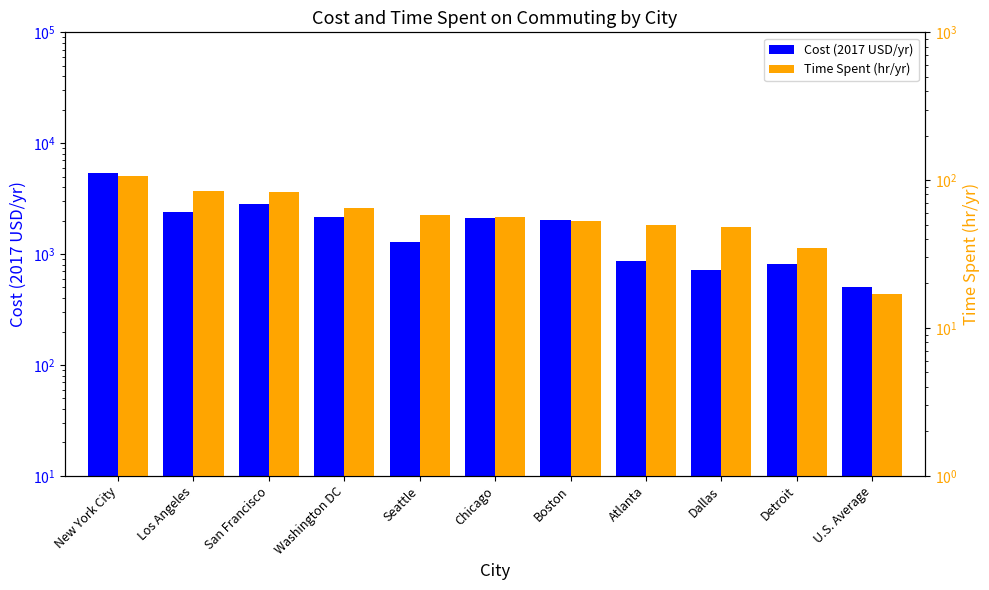

Which label corresponds to the largest value in the chart?

New York City